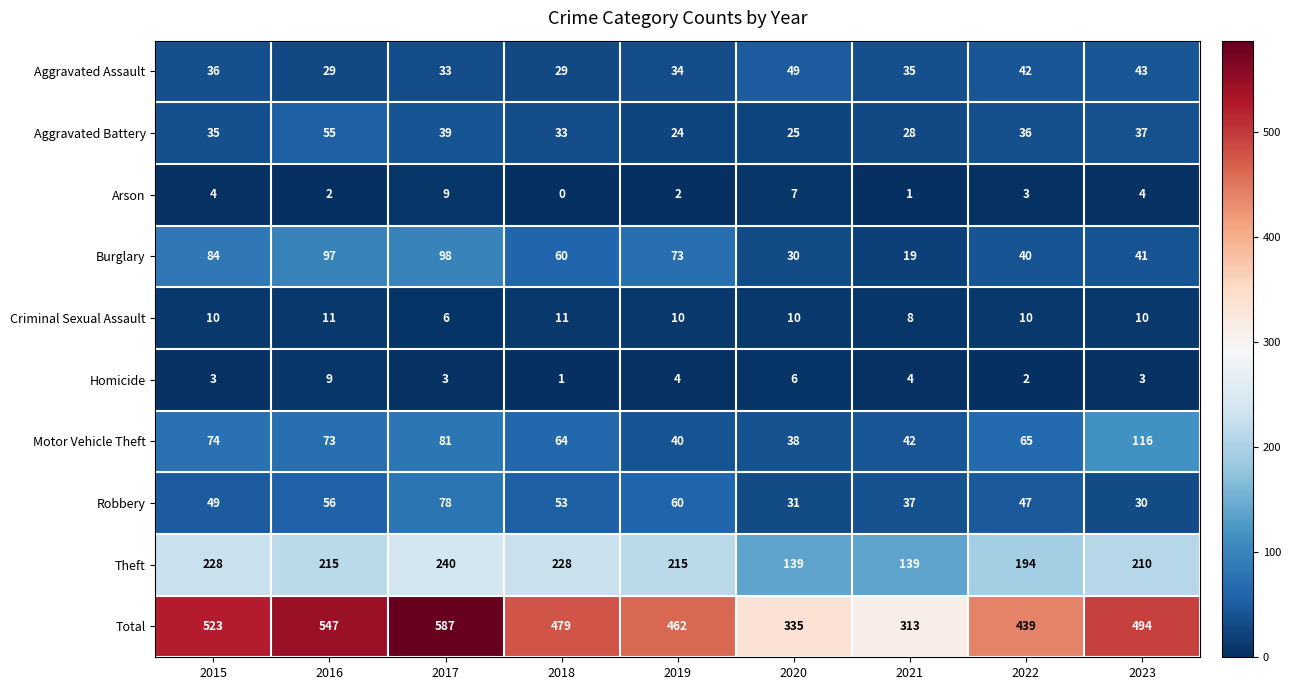

What value does the Motor Vehicle Theft series have at 2016?

73